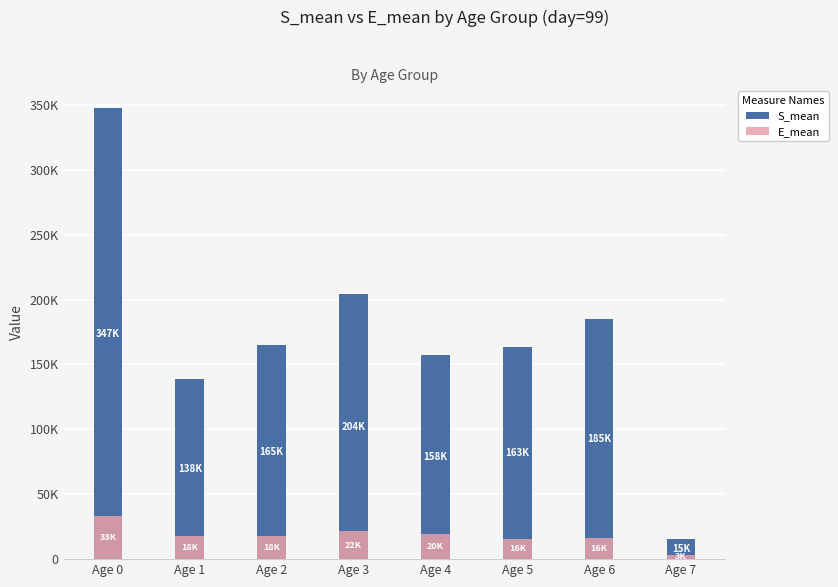

Does the chart contain stacked bars?

No